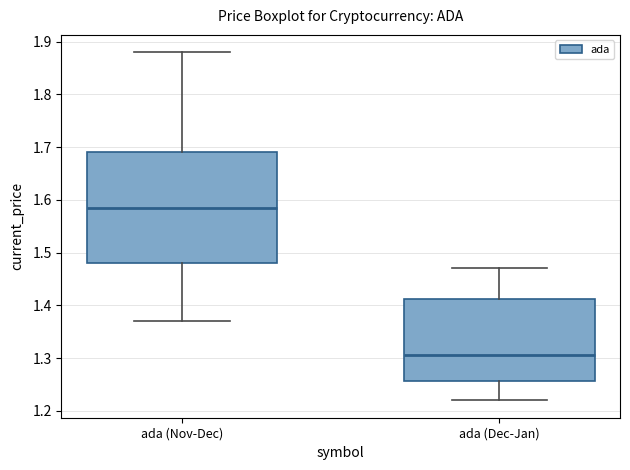

Reading left to right, transcribe this box plot: for each box, give where its median line is, the range the box spans, and where its two whiskers end, as read against the y-axis. The values are not printed on the chart, so give them approximately, as read against the axis.

ada (Nov-Dec): median 1.59, box 1.48 to 1.69, whiskers 1.37 to 1.88
ada (Dec-Jan): median 1.31, box 1.26 to 1.41, whiskers 1.22 to 1.47